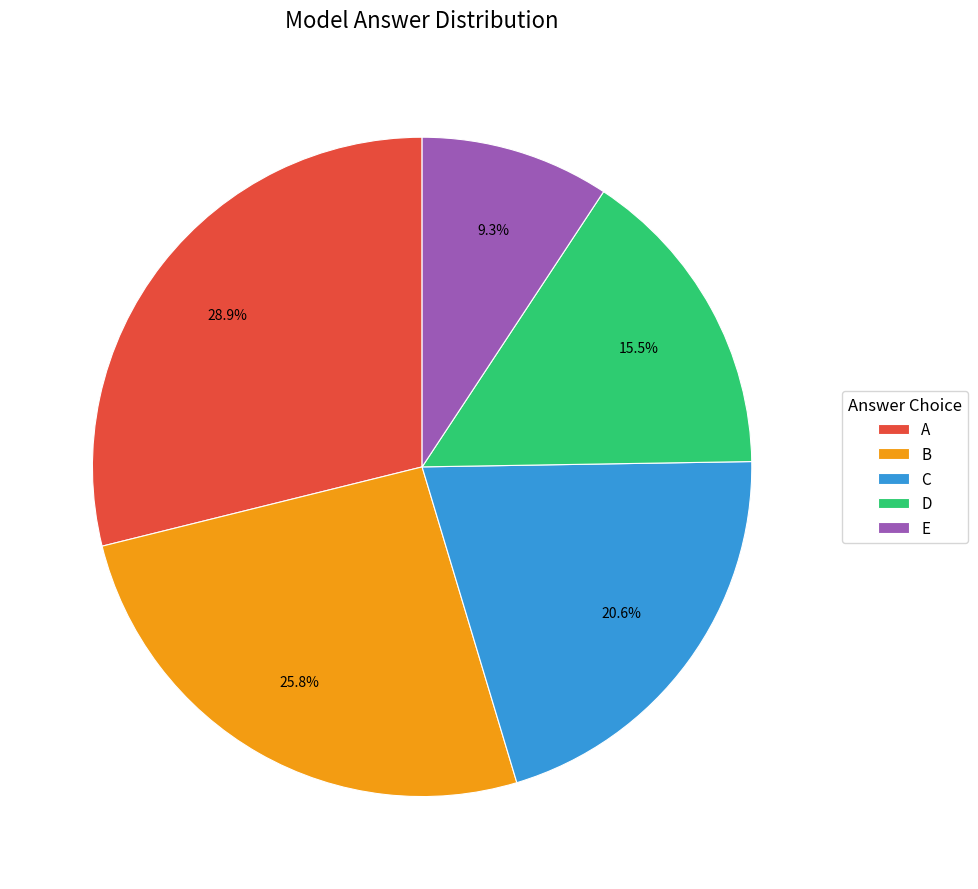

Count the number of slices in the pie.

5